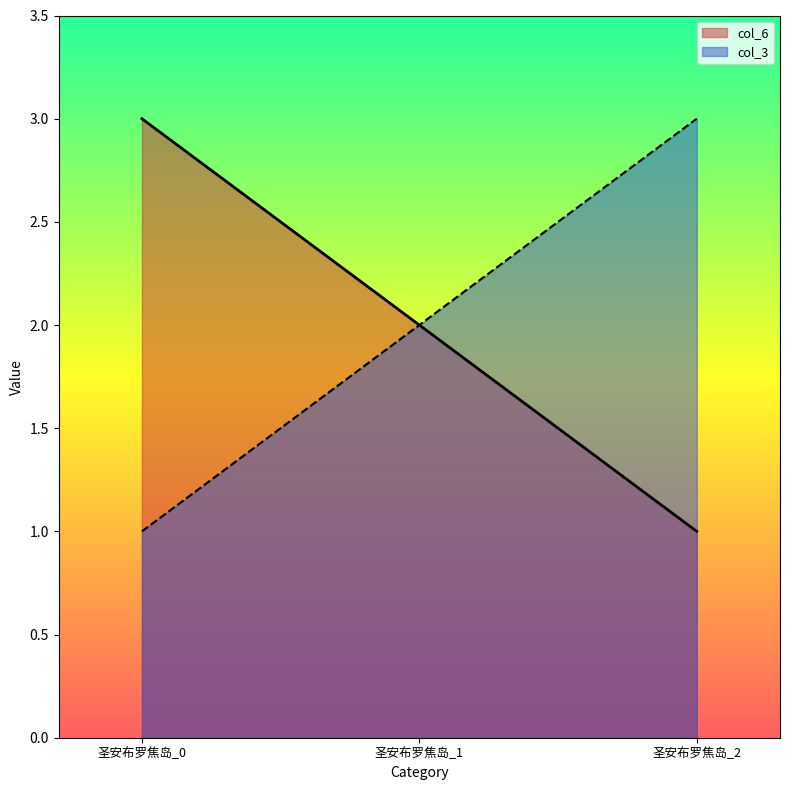

What is the smallest value displayed?

1